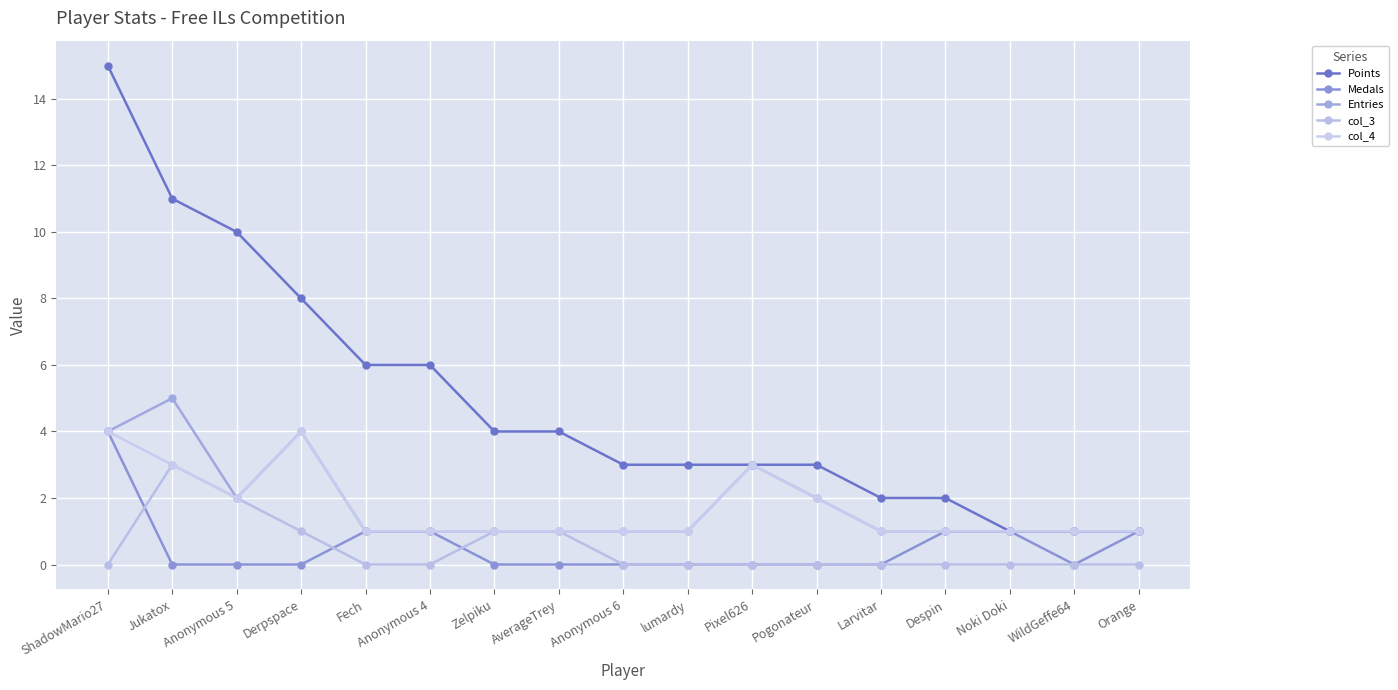

Rank the series by their maximum value, from lowest to highest.

col_3, Medals, col_4, Entries, Points